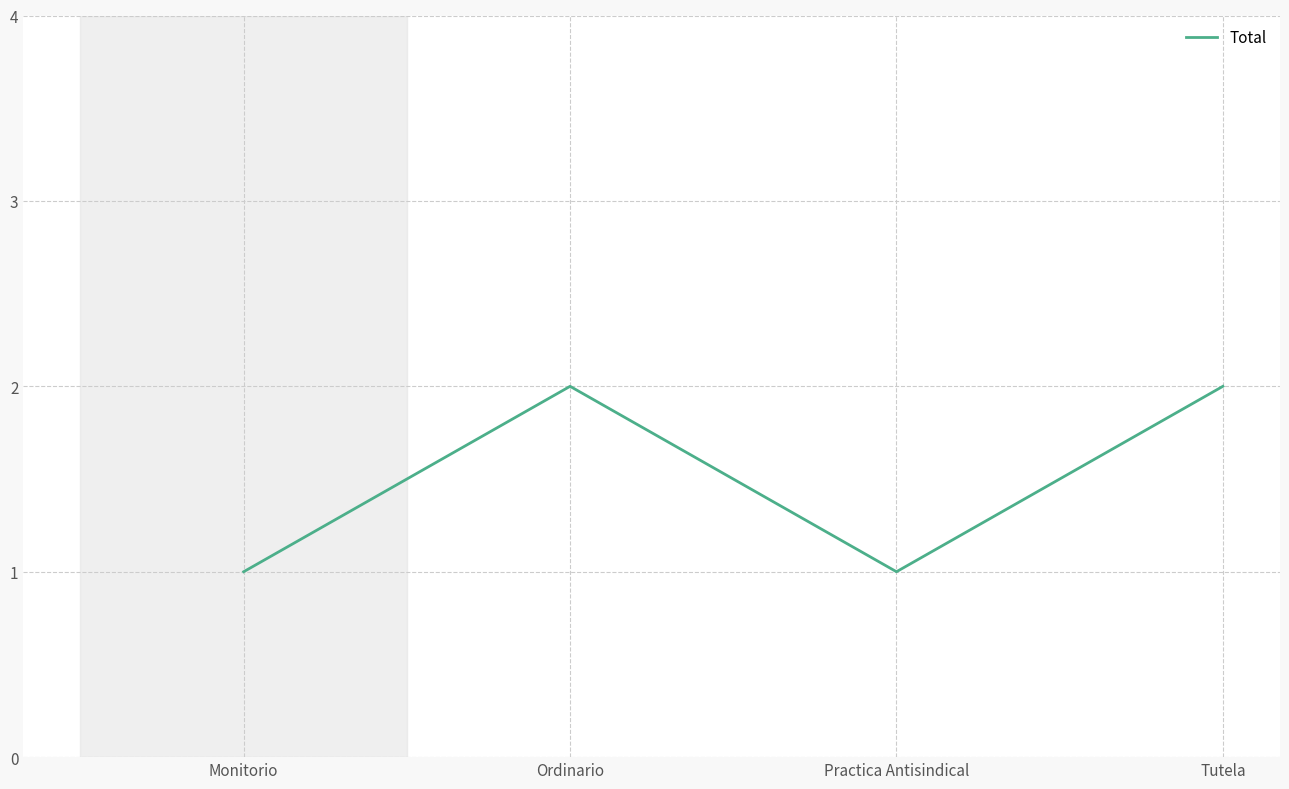

Is it true that the value at Practica Antisindical is 1?

True